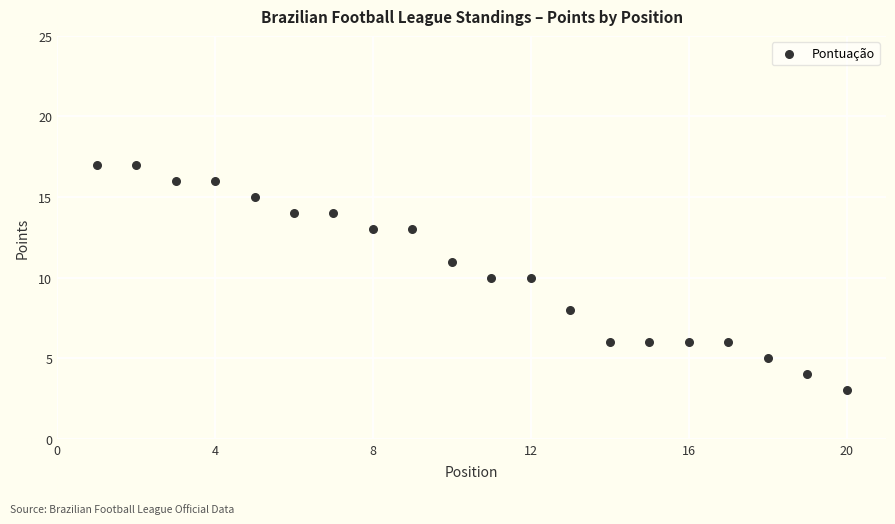

What is the range of X values (max minus min)?

19